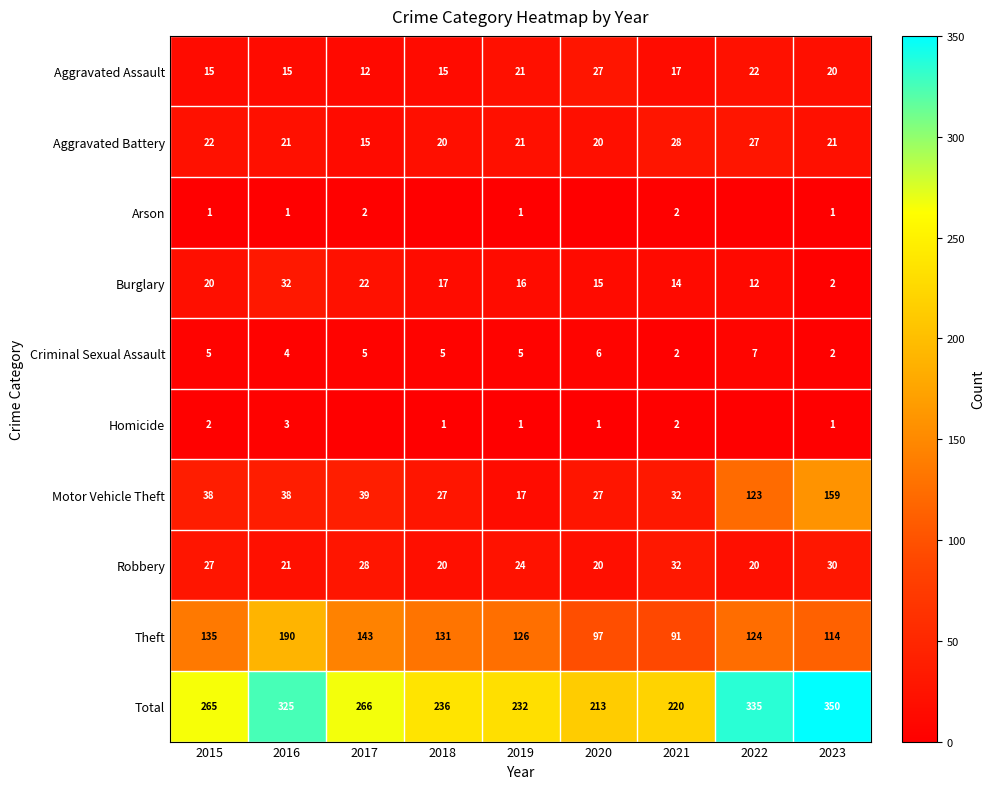

What is the sum of all Aggravated Assault values?

164